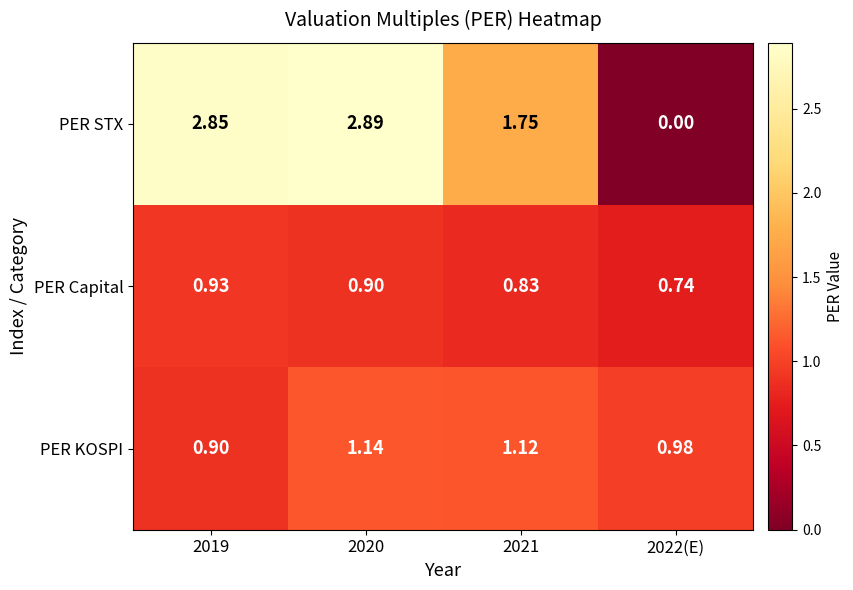

Which series changed the most between 2020 and 2022(E)?

PER STX